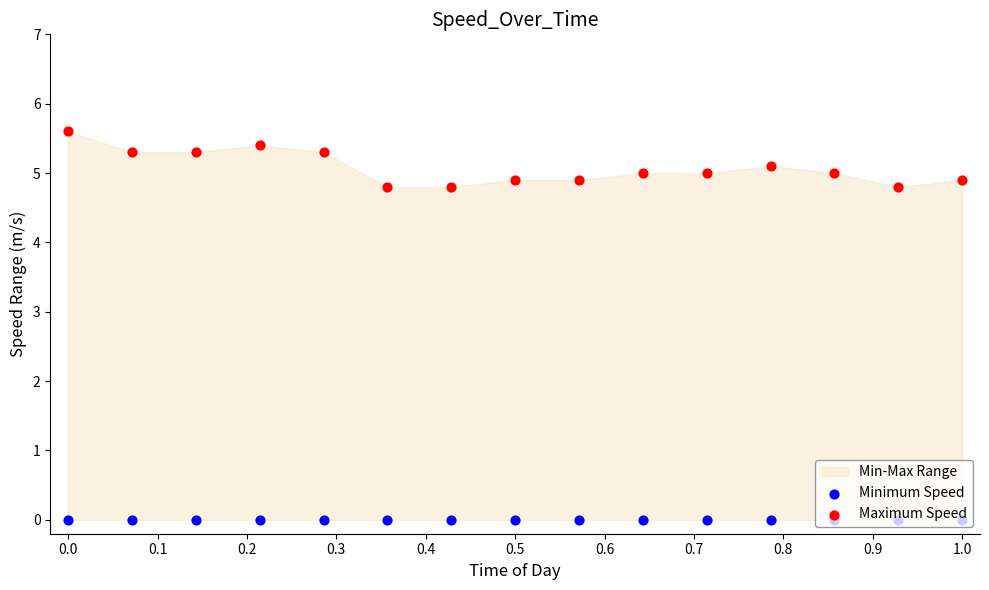

Which series has the largest total across all categories?

Maximum Speed